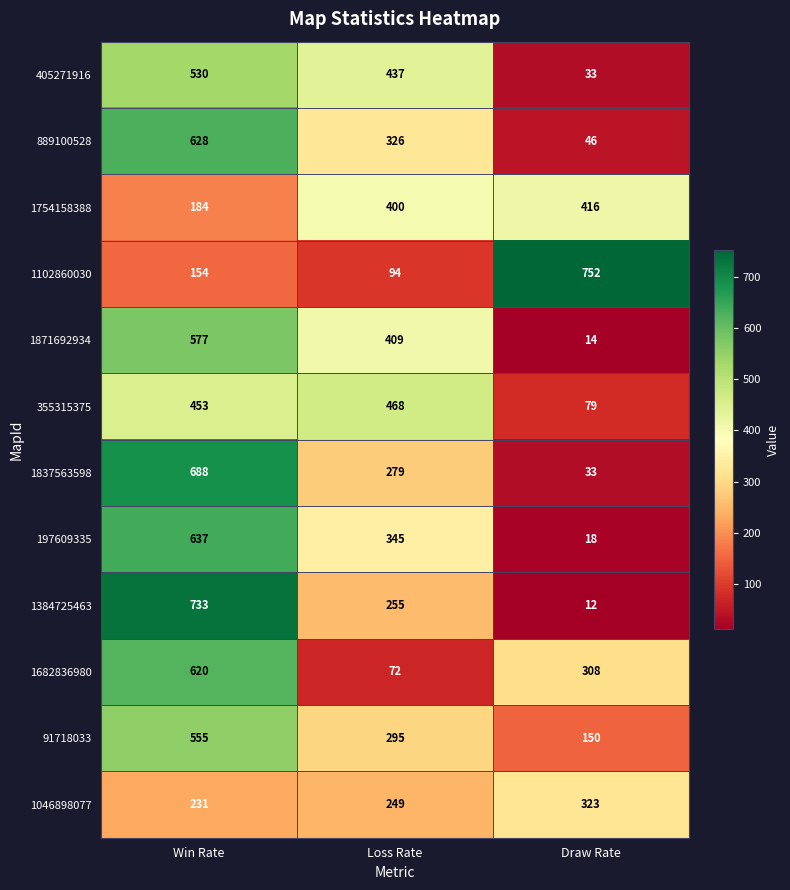

Which series has the largest range (max minus min)?

1384725463